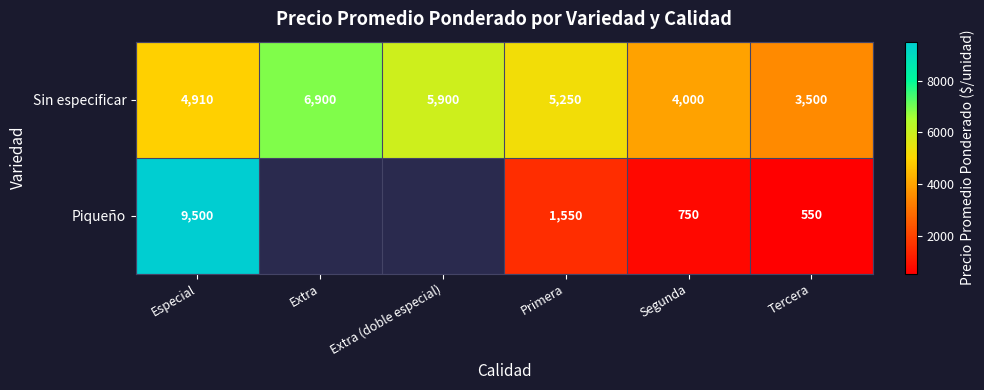

At which label does Sin especificar first exceed 5250?

Extra